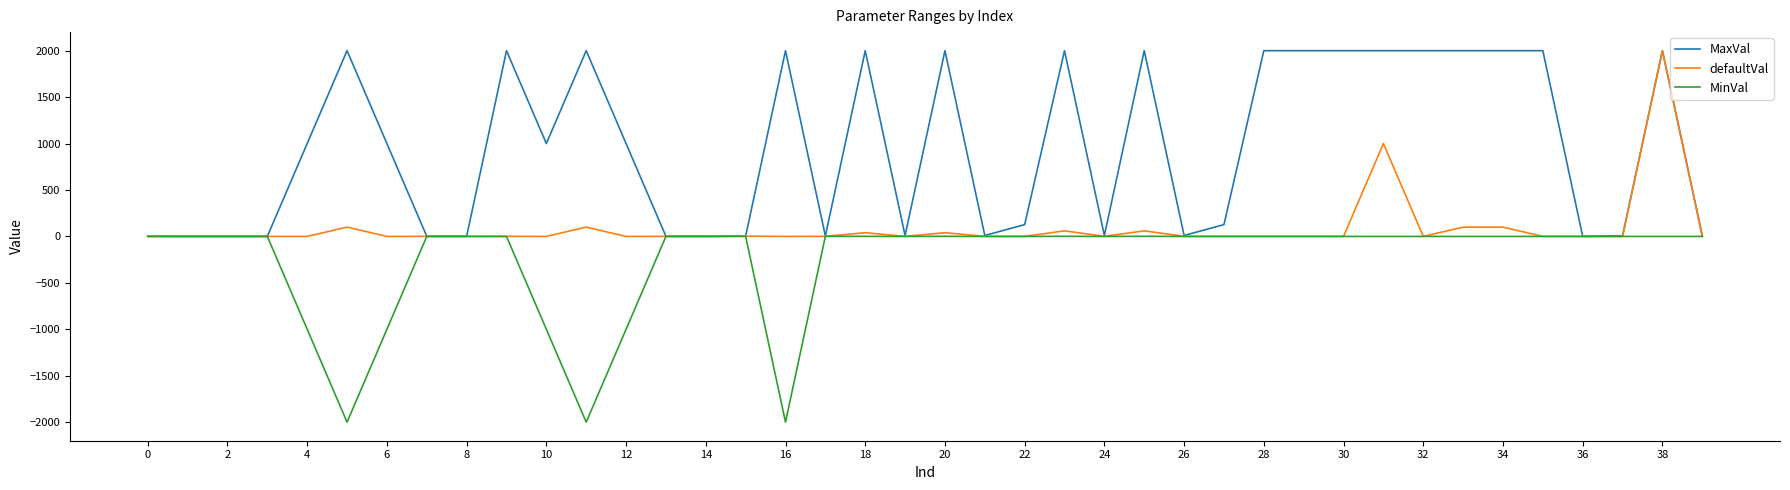

List the series in order of their overall mean, lowest first.

MinVal, defaultVal, MaxVal